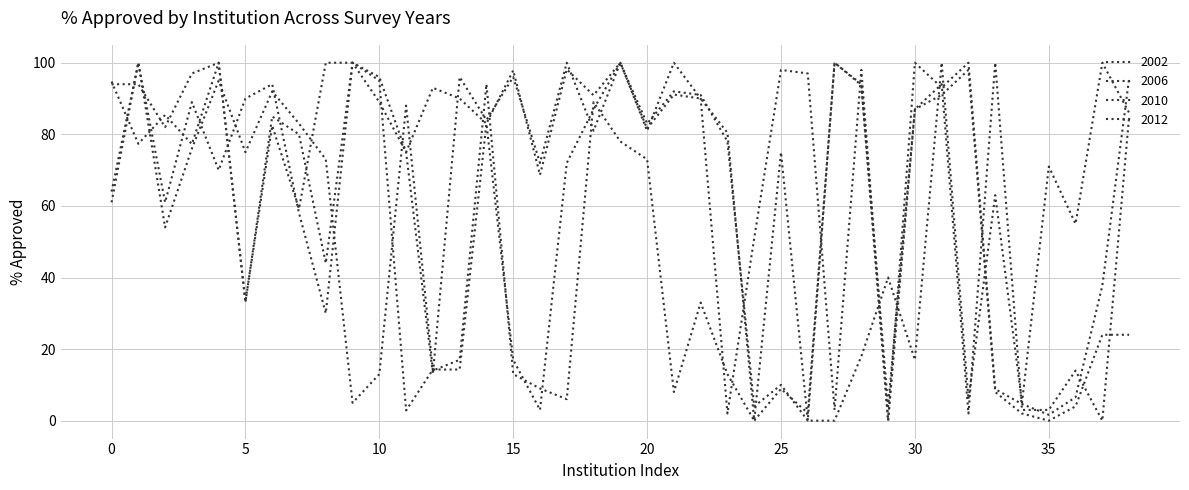

Is this an area chart (filled region under the line)?

No